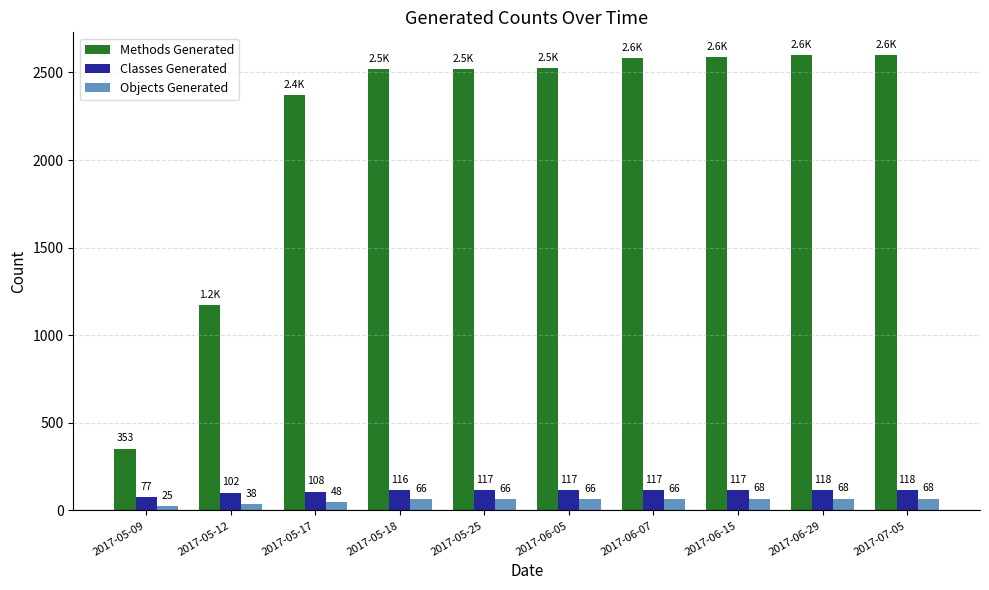

What is the minimum value for Objects Generated?

25